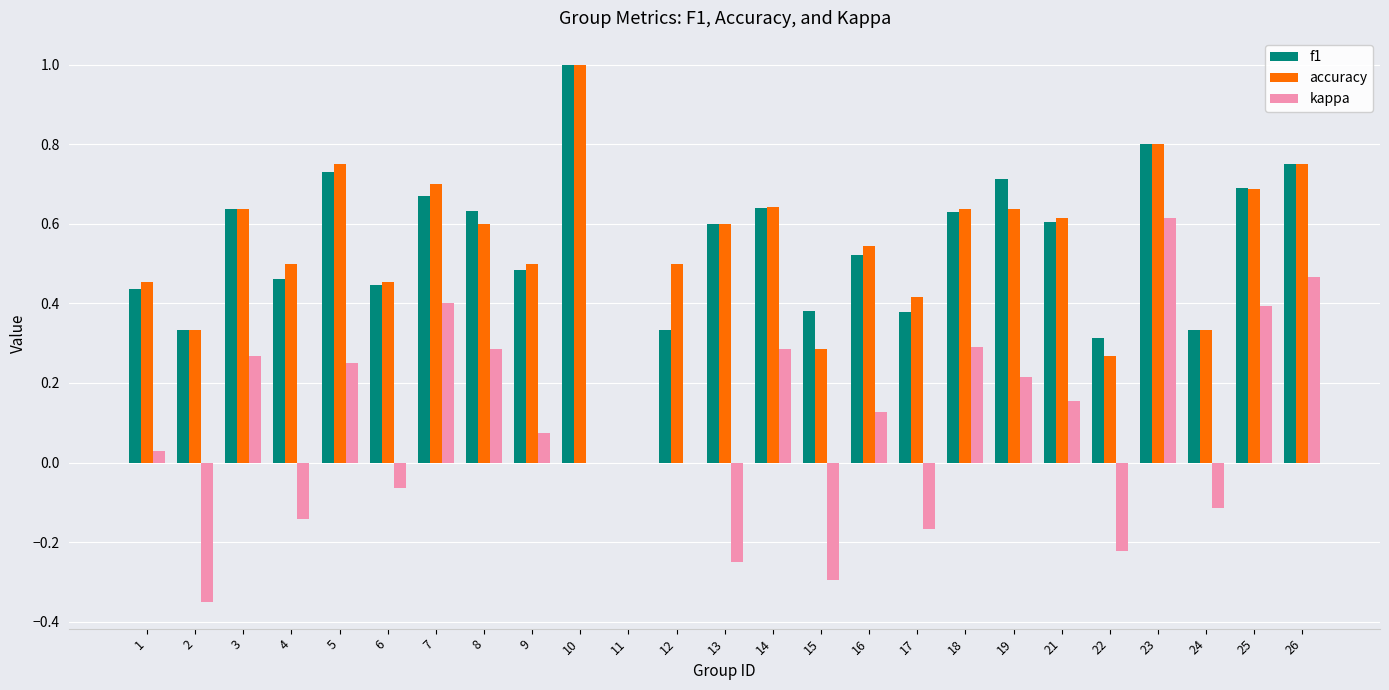

Between 4 and 17, which series saw the biggest shift?

f1